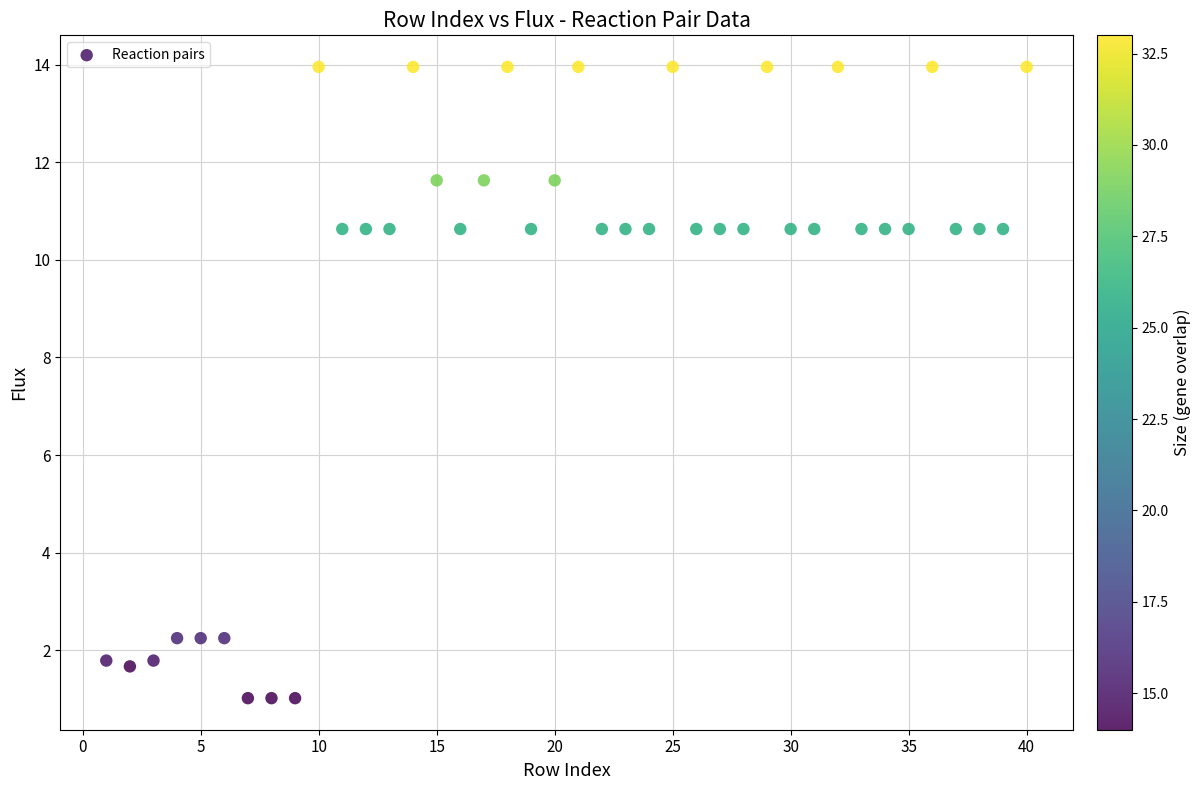

What is the range of Y values (max minus min)?

12.9